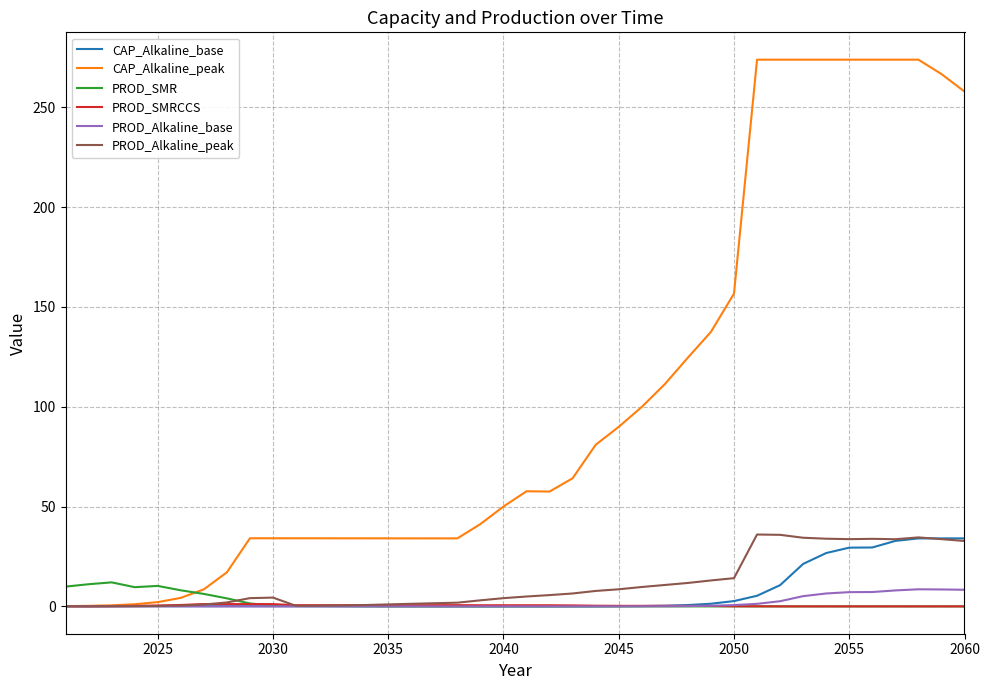

What is the highest value of the PROD_SMR series?

12.0